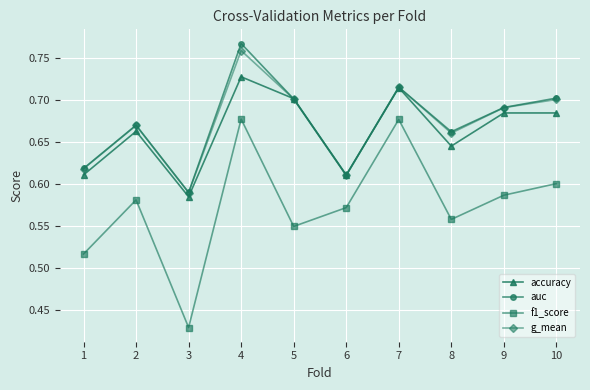

True or false: f1_score and auc intersect in this chart.

False